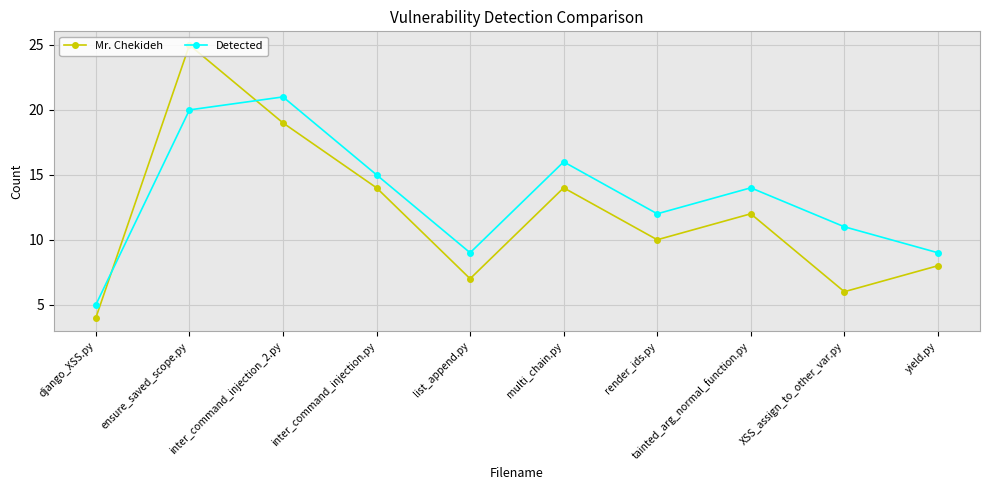

What is the label of the 9th point from the left?

XSS_assign_to_other_var.py